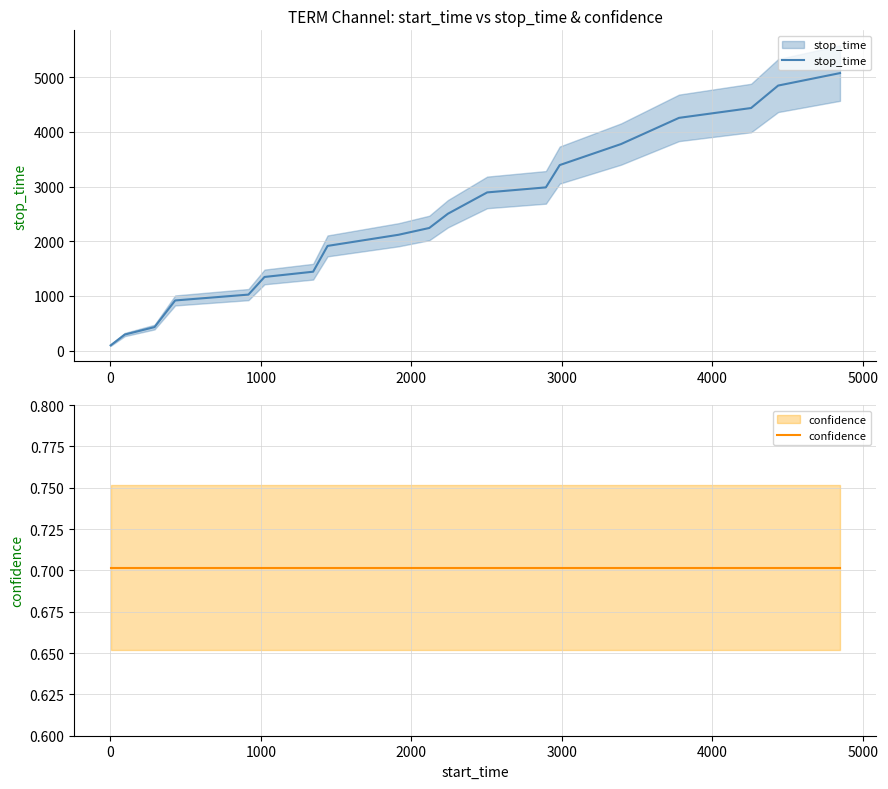

True or false: confidence and stop_time cross at least once.

False